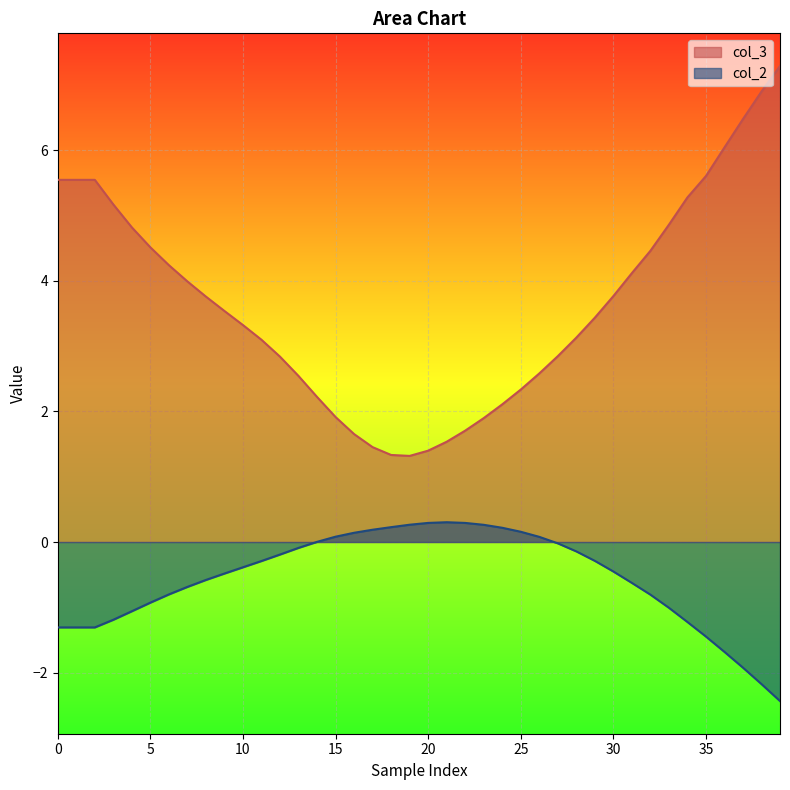

Which series has the widest spread of values?

col_3